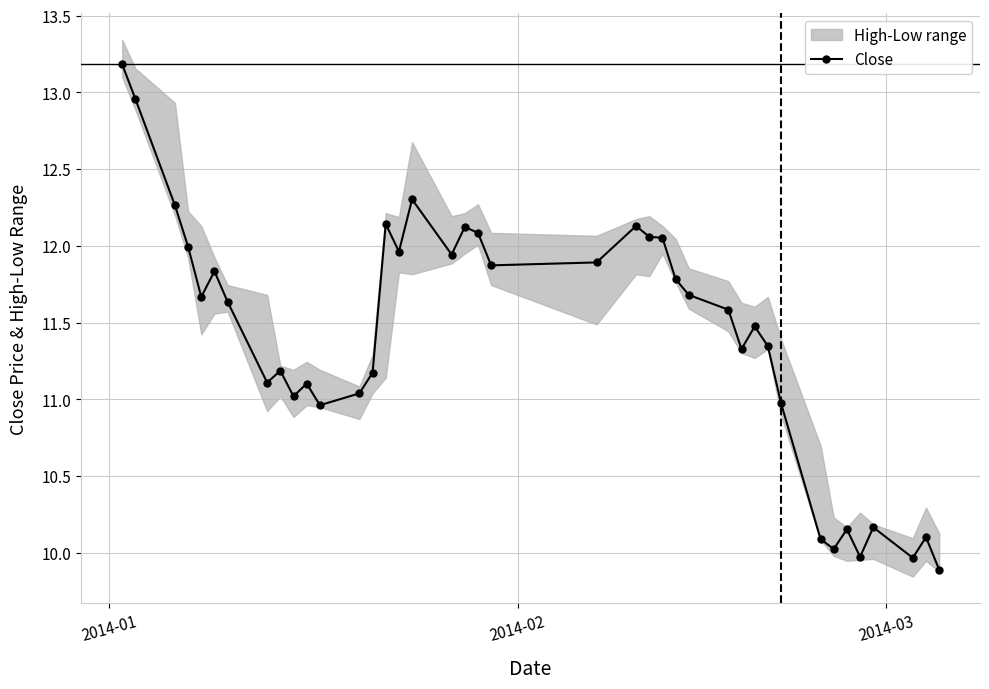

True or false: Close has more than 1 interior local peaks.

True